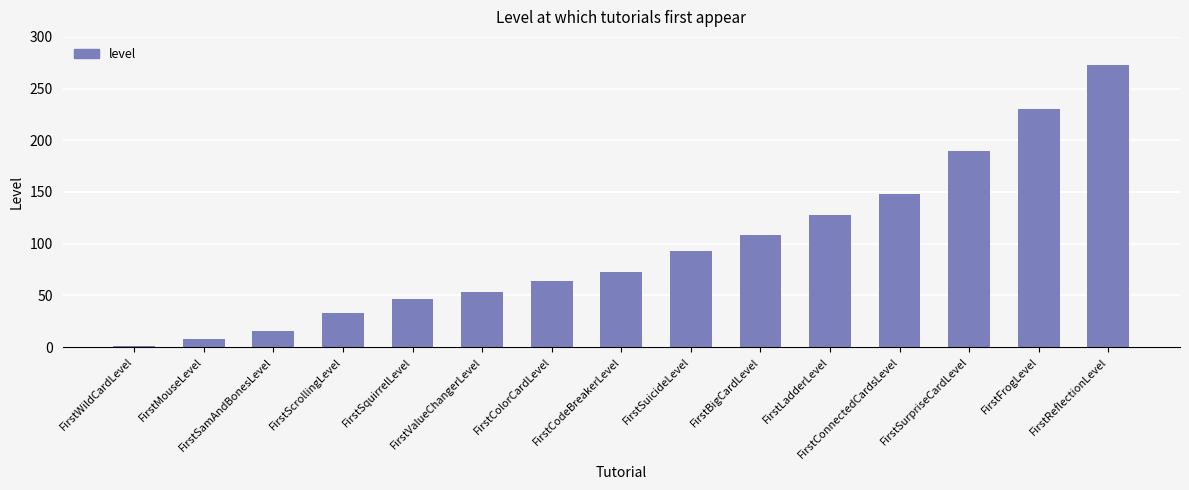

What is the label of the 2nd bar from the left?

FirstMouseLevel